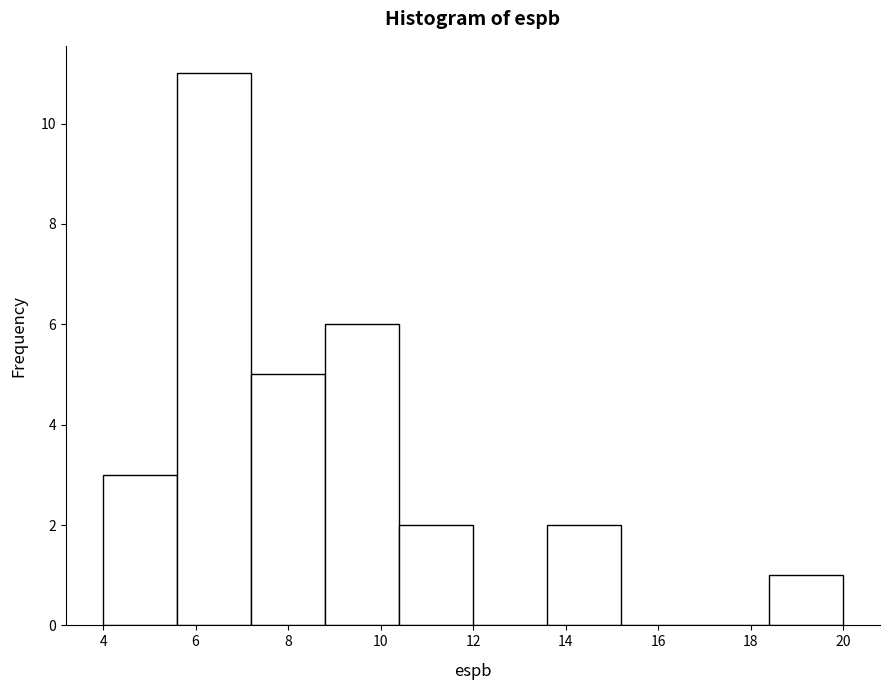

Over which range of the x-axis is the bar tallest?

5.6 to 7.2